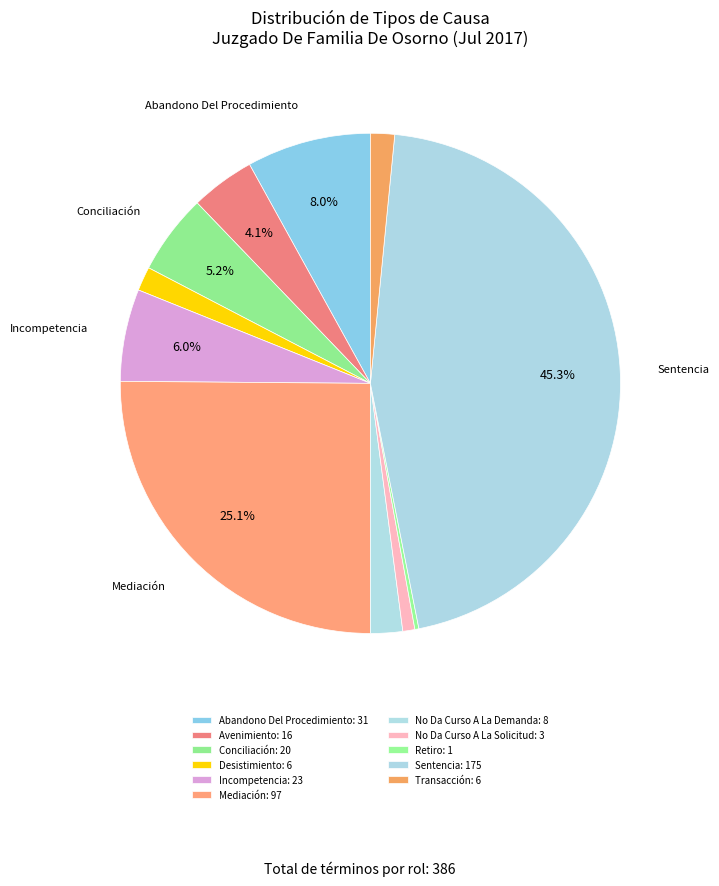

How many slices are in this pie chart?

11